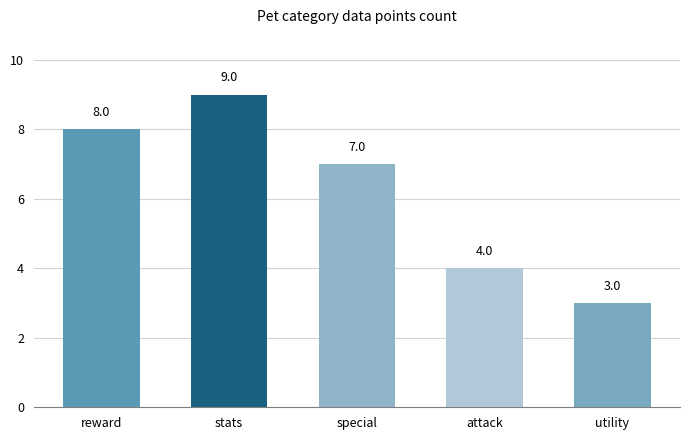

Is it true that the value at attack is 4?

True